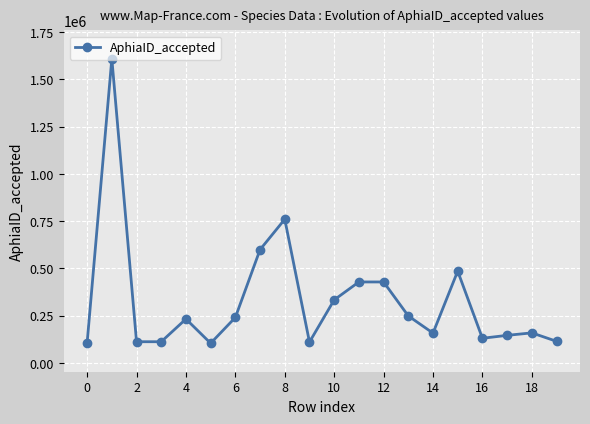

What is the minimum value shown in the chart?

103425